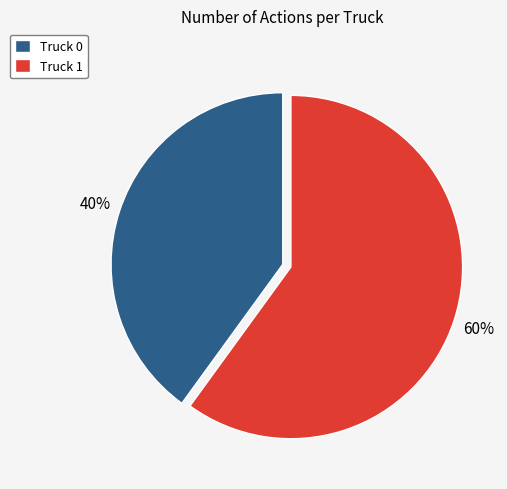

To the nearest percent, what is the combined percentage of Truck 1 and Truck 0?

100%